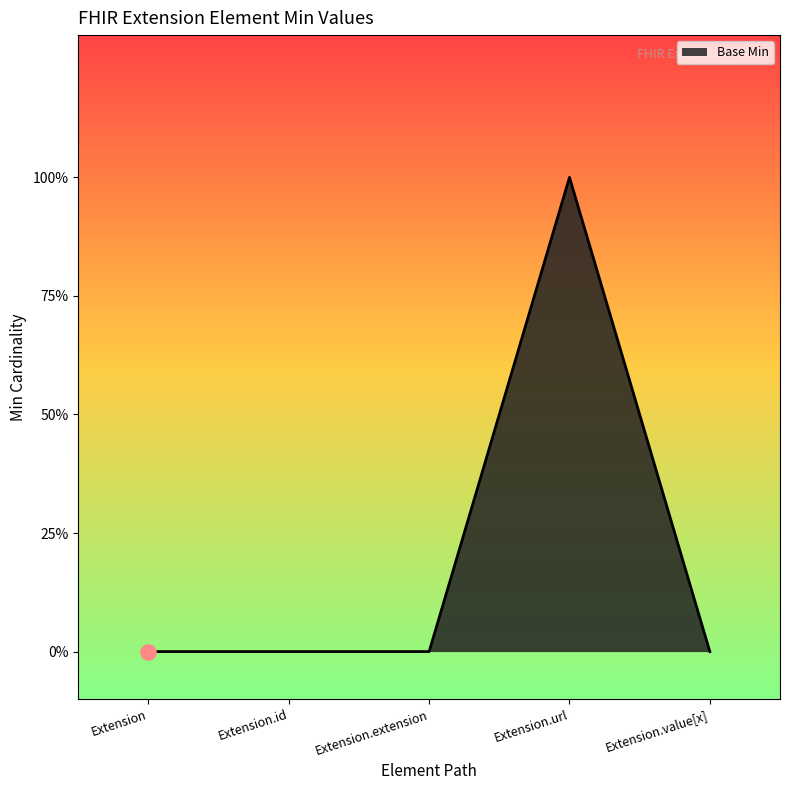

Does the chart have visible grid lines?

No